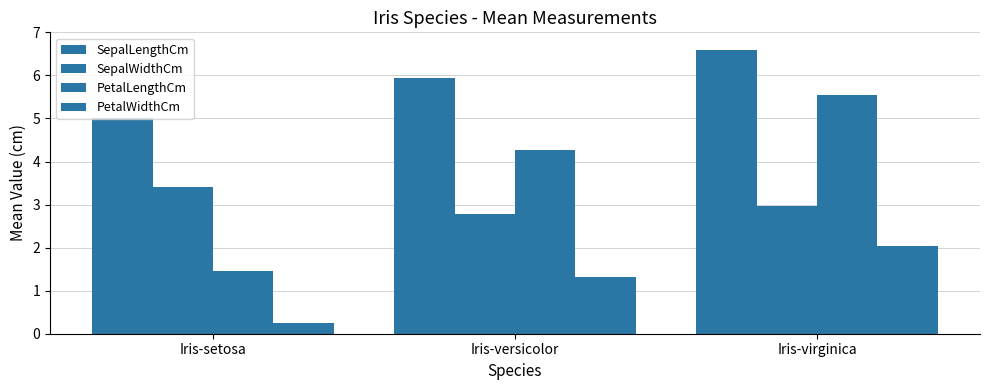

What is the label of the 1st bar from the right?

Iris-virginica